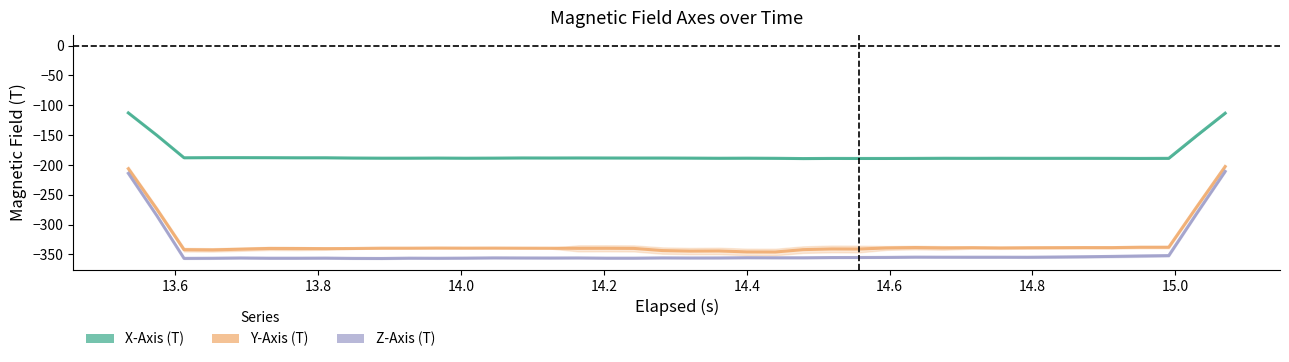

Is this an area chart (filled region under the line)?

No